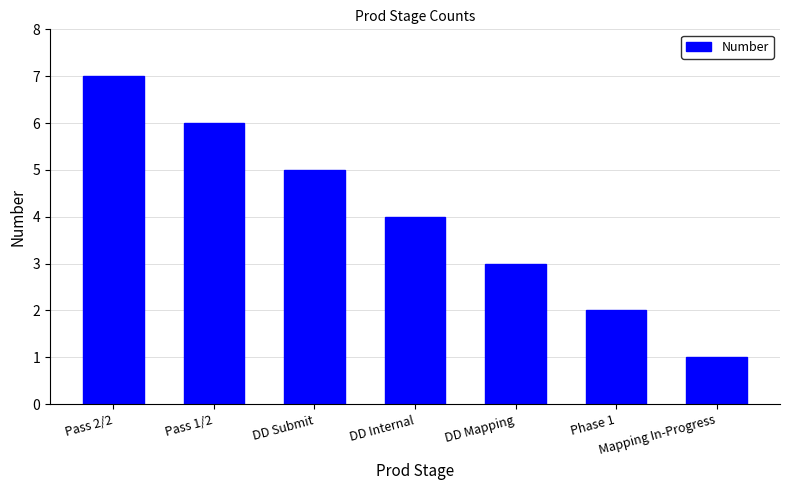

How many values are between 2 and 6?

5